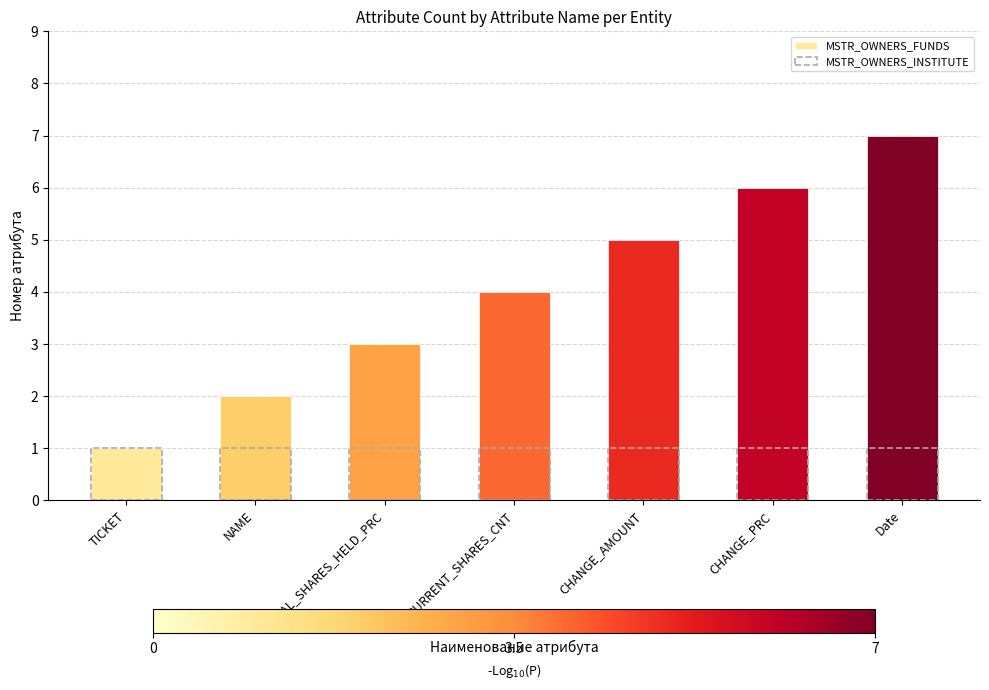

List the series in order of their overall mean, lowest first.

MSTR_OWNERS_INSTITUTE, MSTR_OWNERS_FUNDS